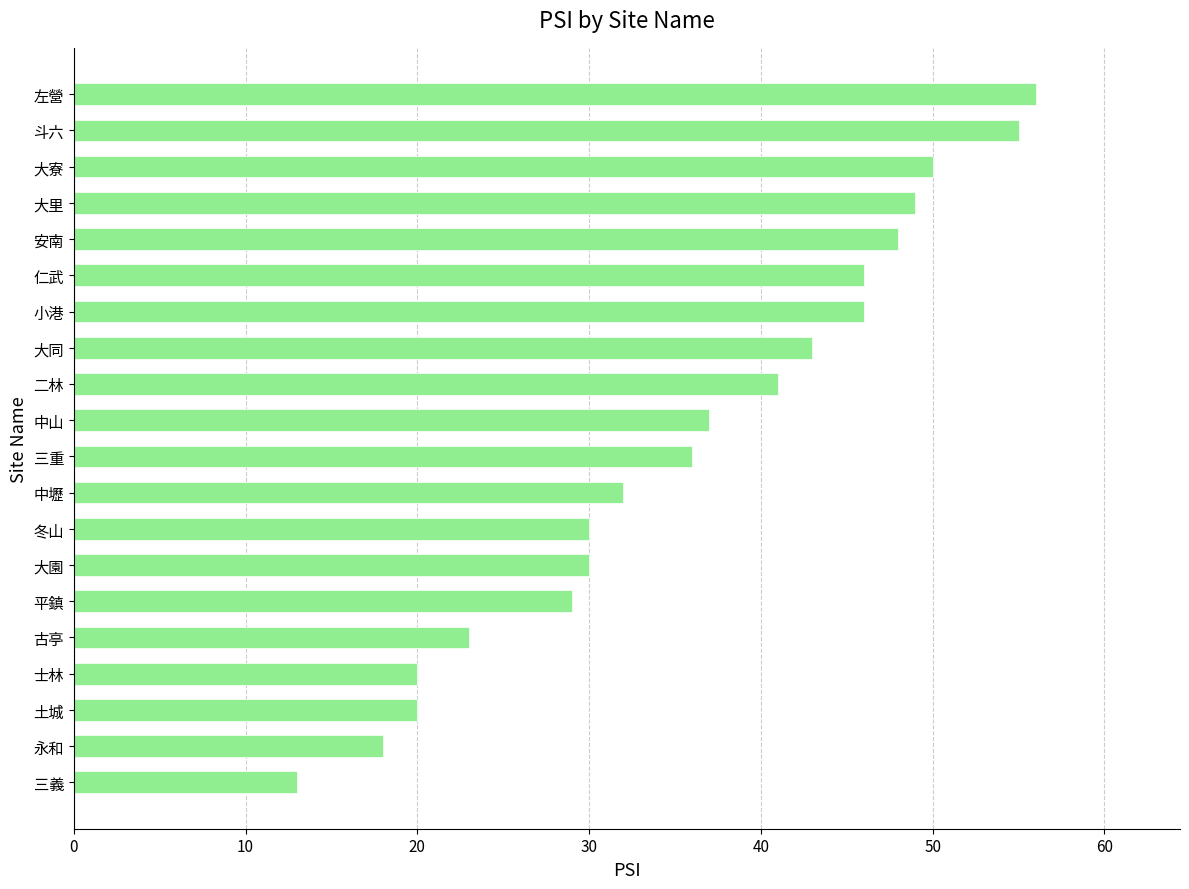

What is the approximate value at 大里?

49